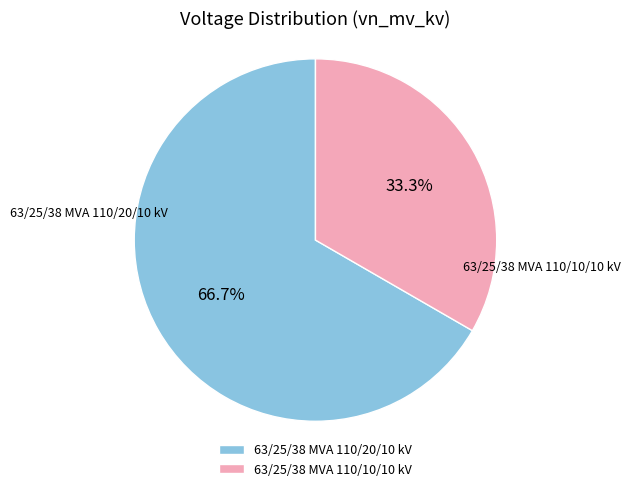

What is the smallest slice in the pie chart?

63/25/38 MVA 110/10/10 kV